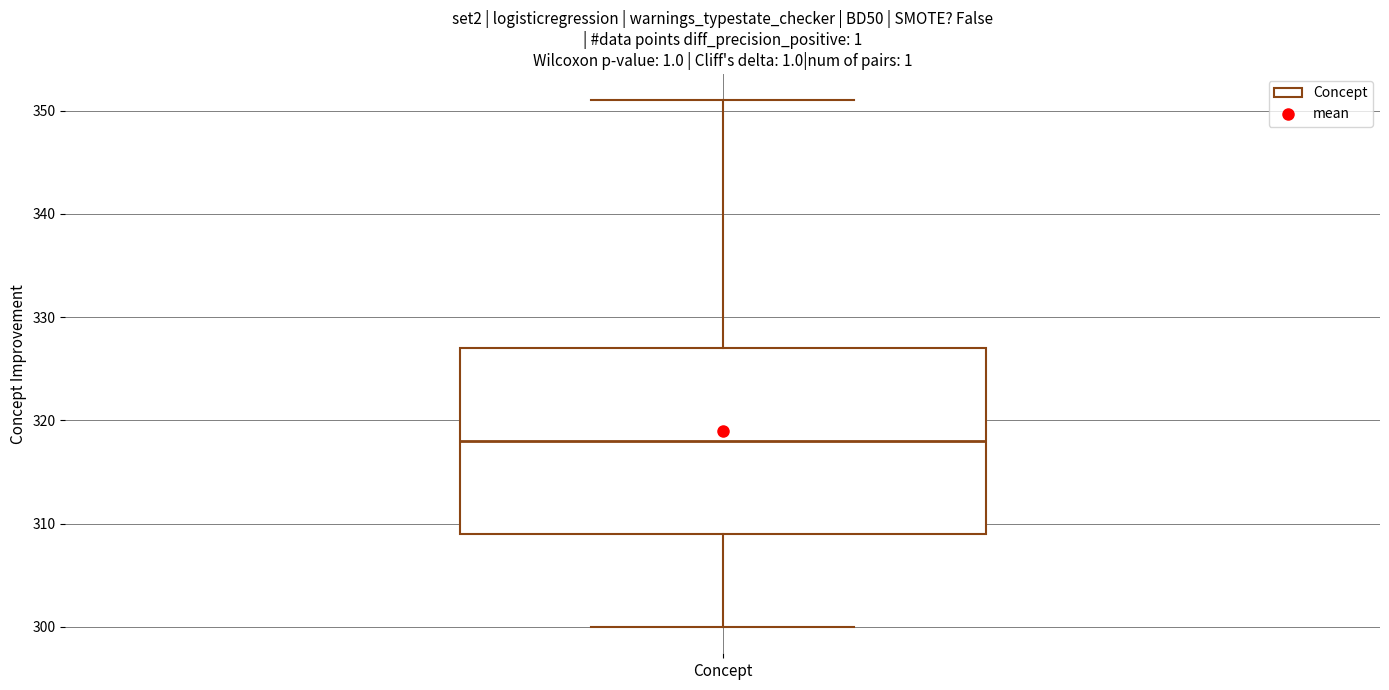

Where does the median line of the box for Concept sit on the y-axis? The values are not printed on the chart, so give them approximately, as read against the axis.

318